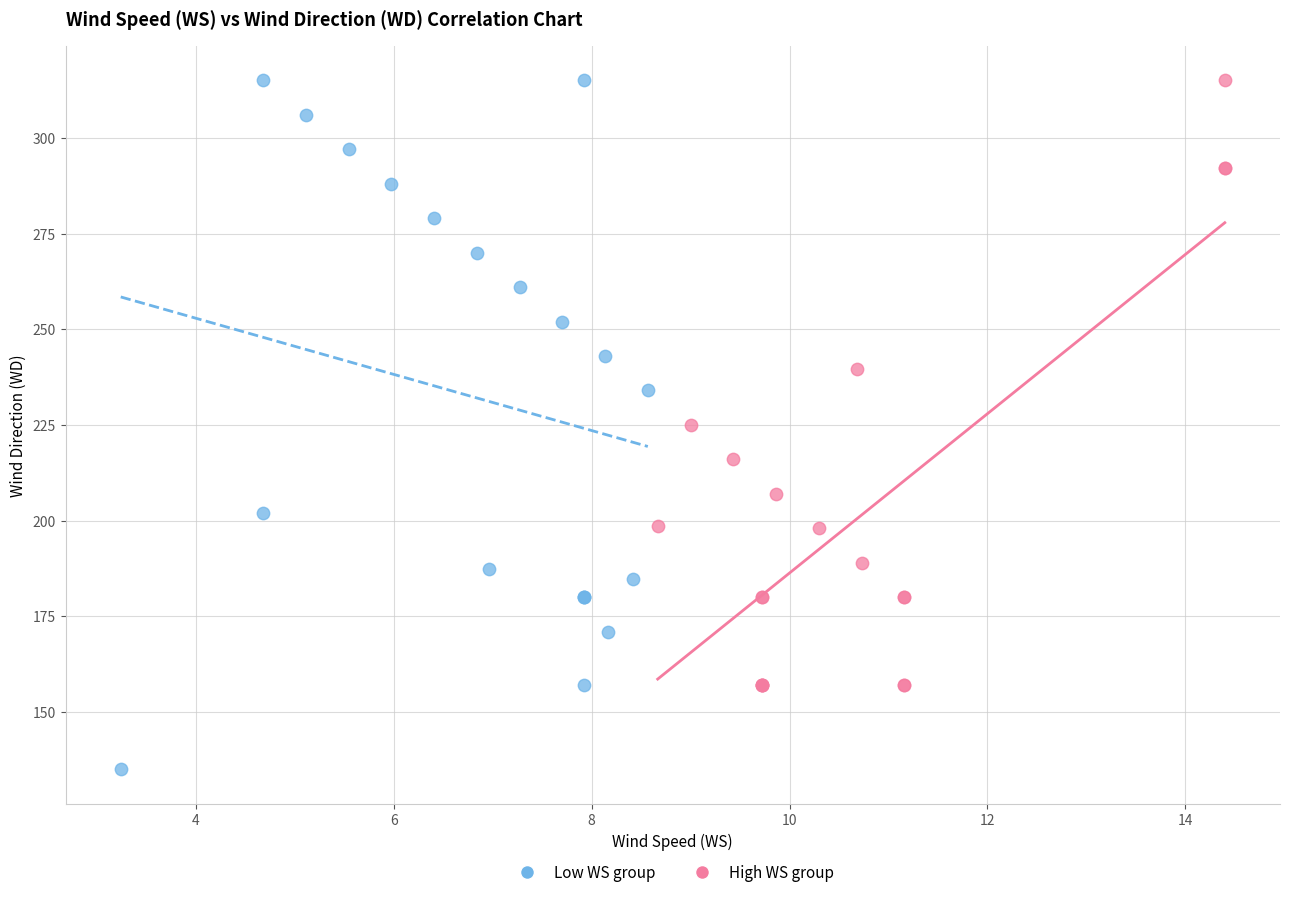

Which series has the widest spread of Y values?

Low WS group